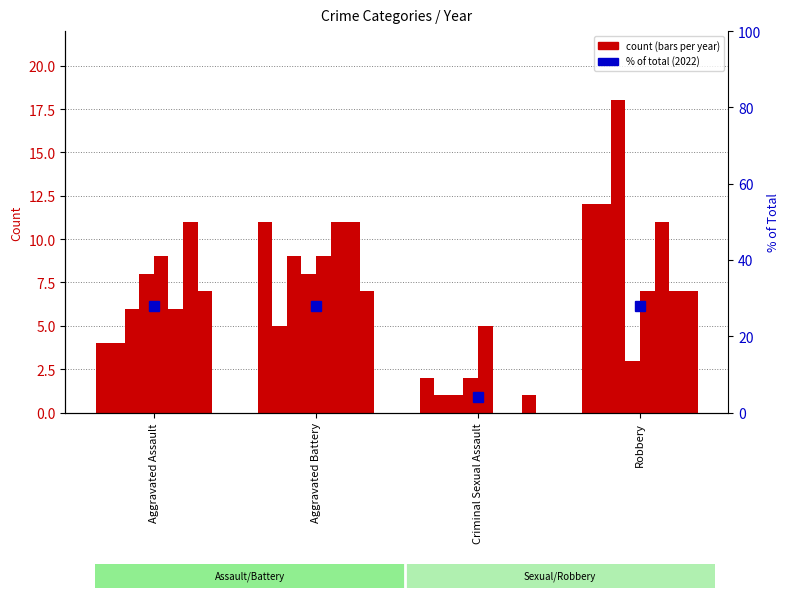

List the labels in order of value, largest first.

Aggravated Assault, Aggravated Battery, Robbery, Criminal Sexual Assault